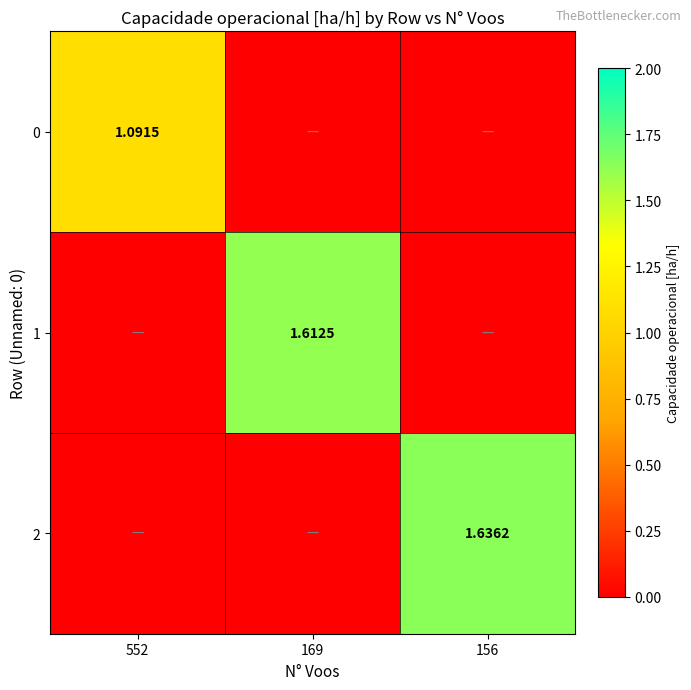

Is the value of 2 at 156 greater than the value of 0 at 552?

Yes